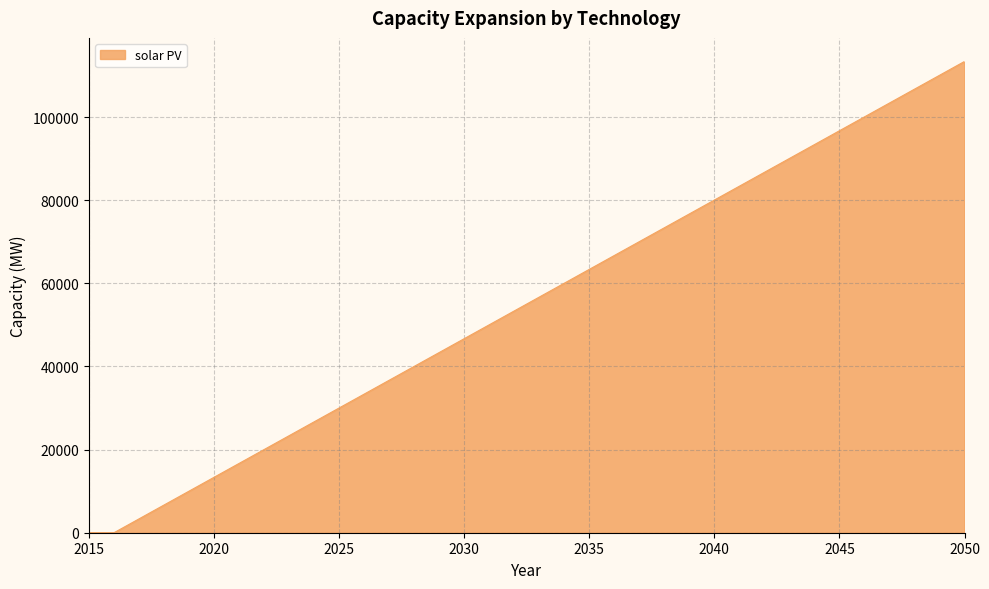

What is the difference between the maximum and minimum values?

113389.9